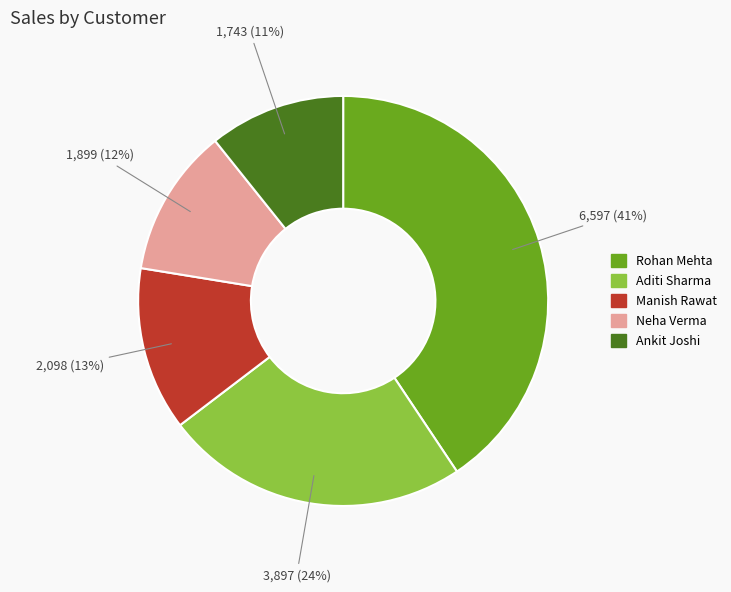

Do Manish Rawat and Ankit Joshi together represent more than half of the pie?

No